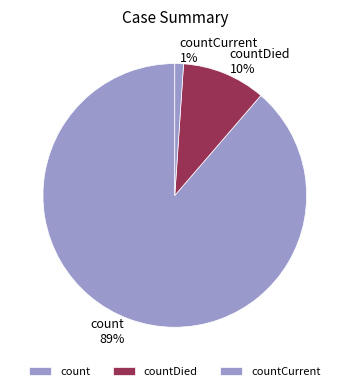

To the nearest percent, what is the difference between the largest and smallest slice percentages?

88%